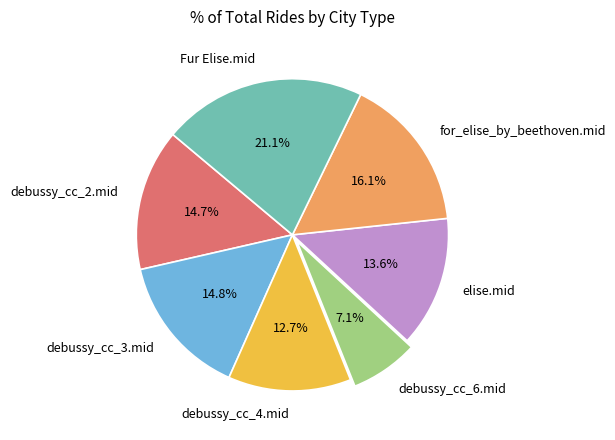

Which category has the biggest portion of the pie?

Fur Elise.mid